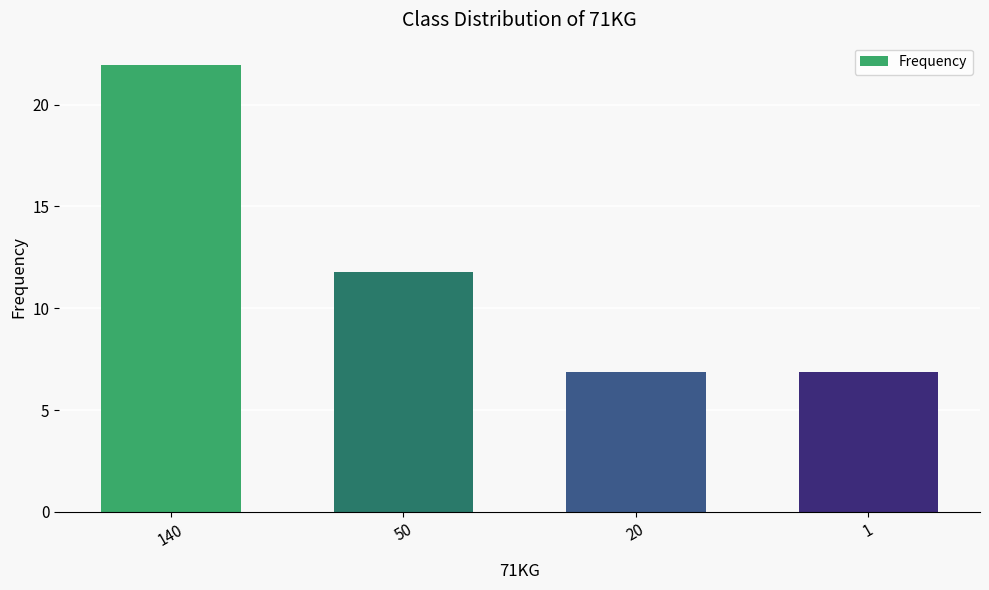

What is the difference between the maximum and second lowest values?

15.1